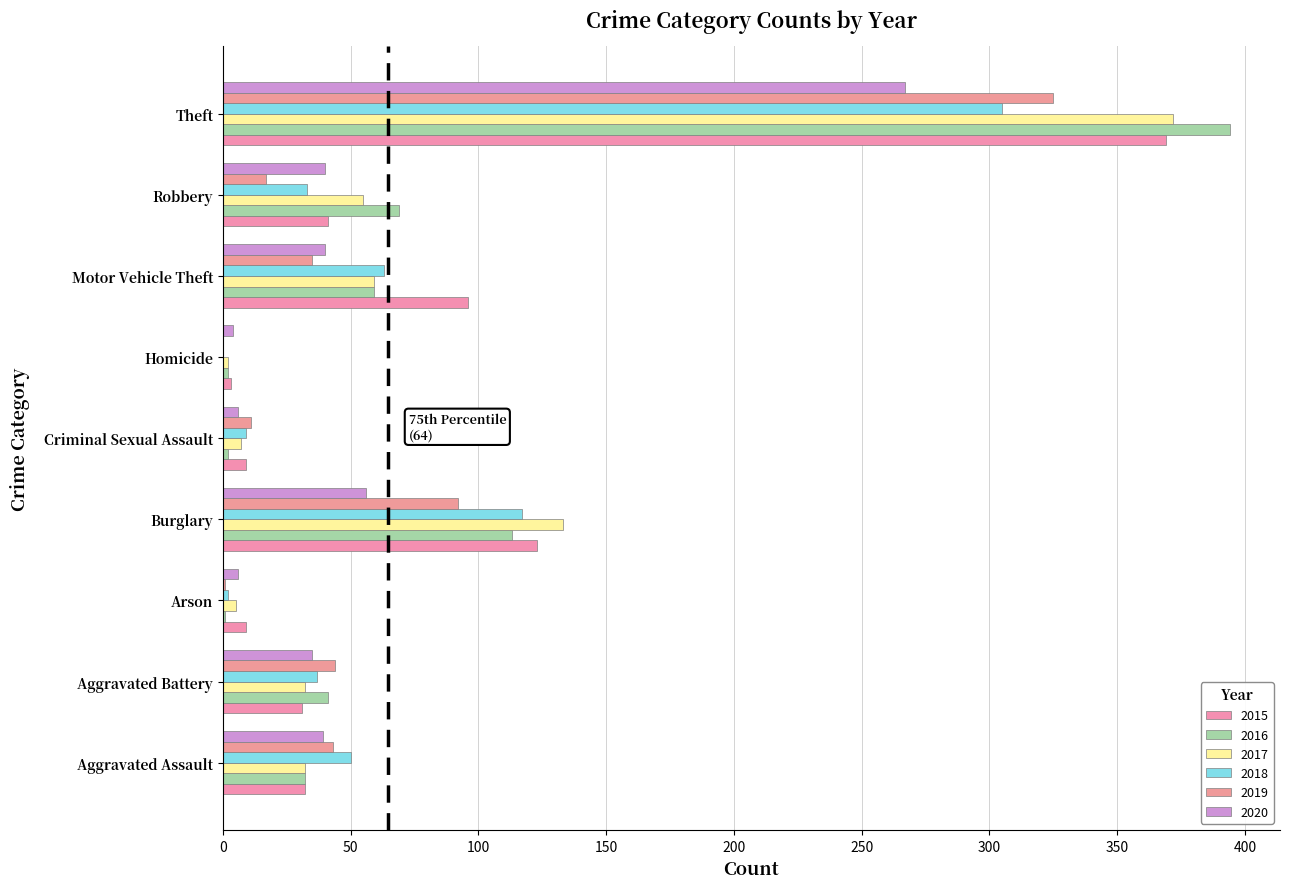

At which label does 2015 first exceed 32?

Burglary